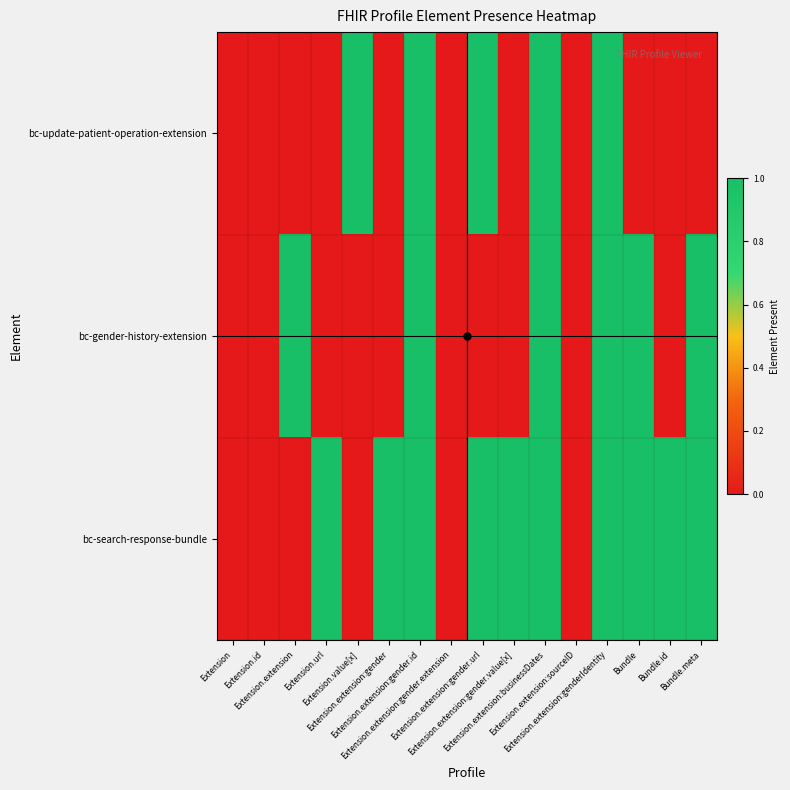

List the series in order of their peak value, lowest first.

bc-update-patient-operation-extension, bc-gender-history-extension, bc-search-response-bundle